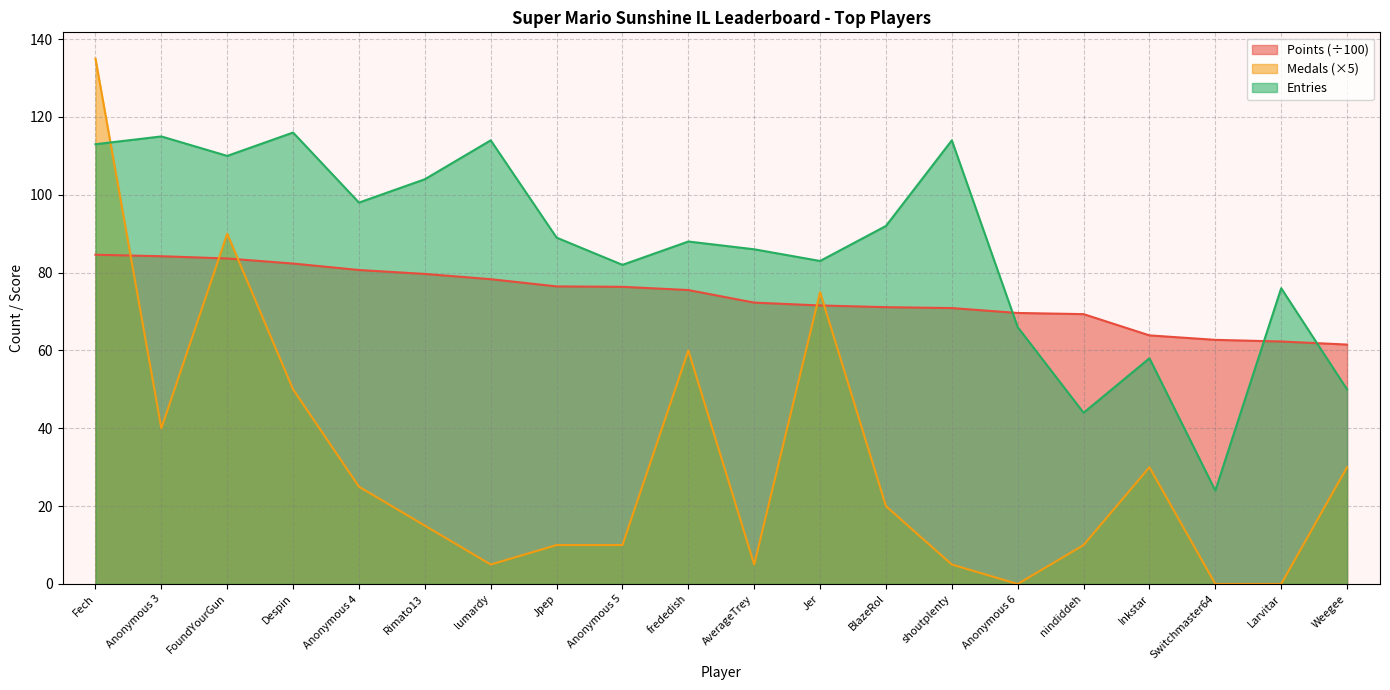

What is the average value of the Medals series?

30.8